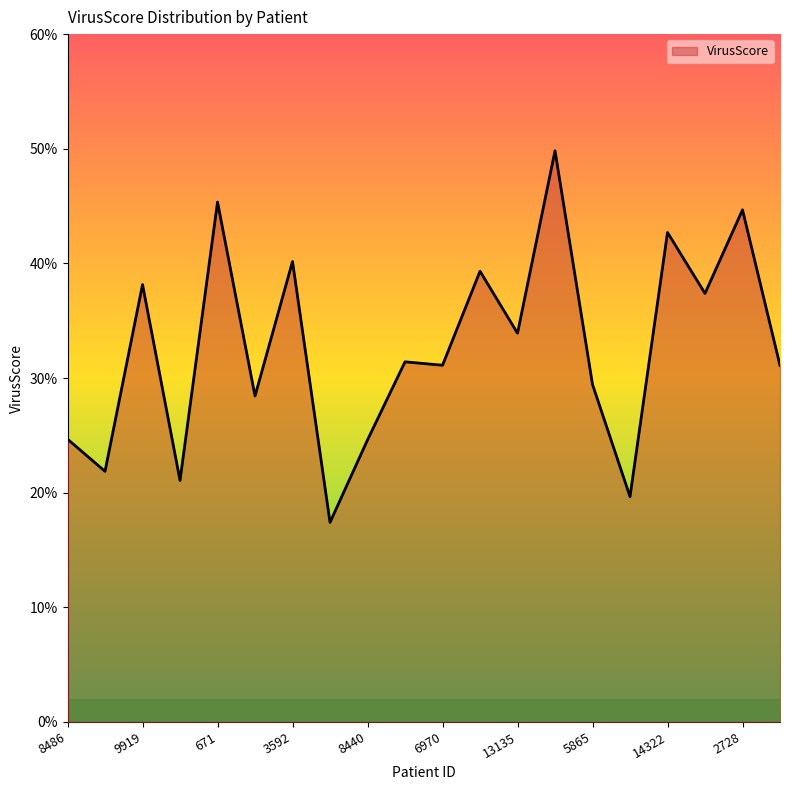

Does the chart have visible grid lines?

No